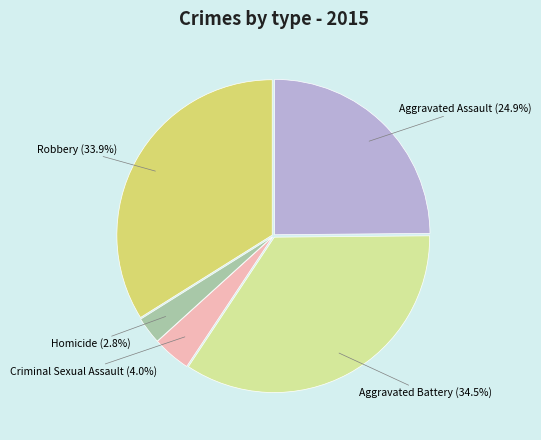

To the nearest percent, what is the difference between the largest and smallest slice percentages?

32%